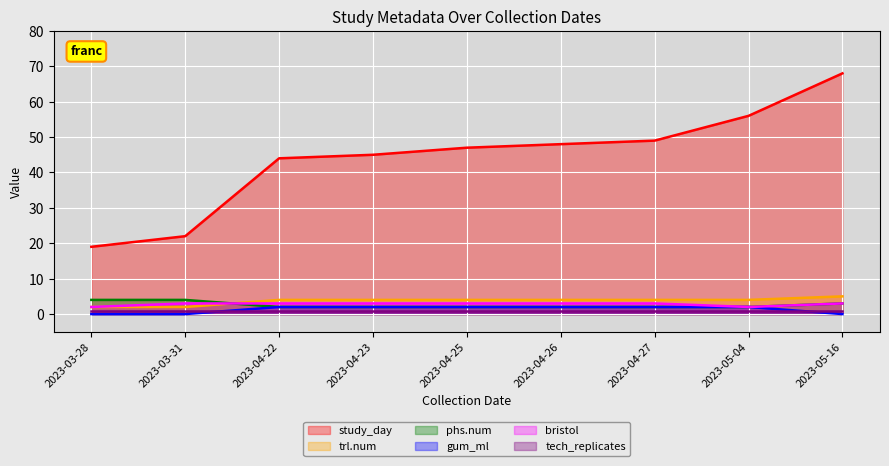

Count the number of data series in this chart.

6